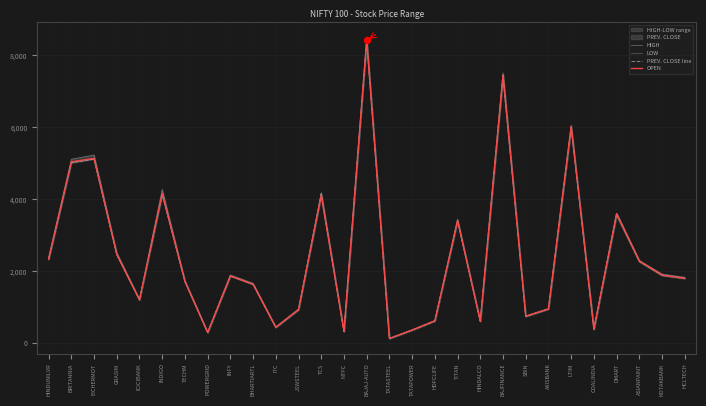

Which series contains the lowest Y value?

LOW